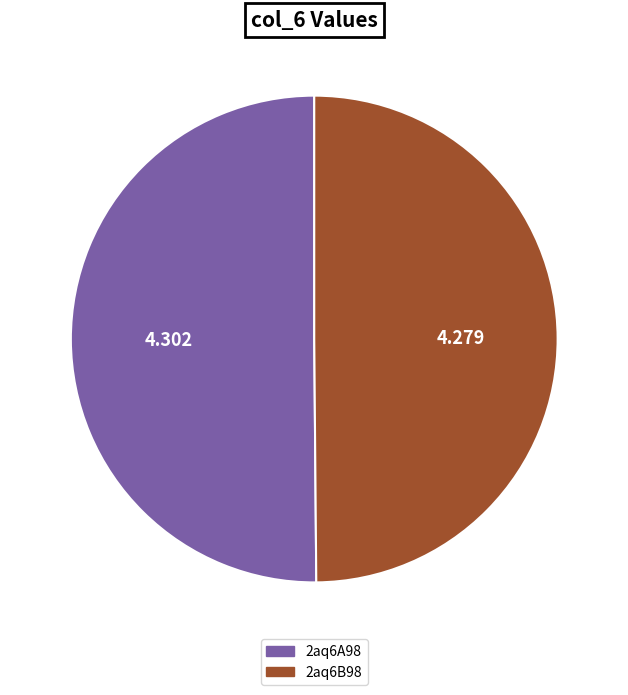

Combined, do 2aq6B98 and 2aq6A98 account for over 50%?

Yes